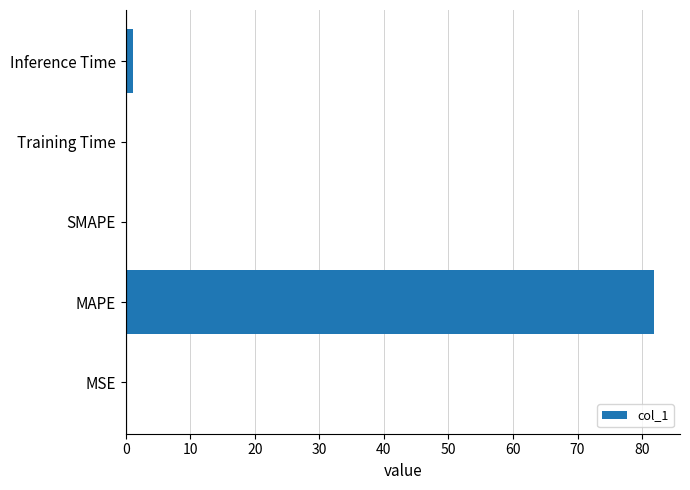

What is the approximate value at MAPE?

81.8